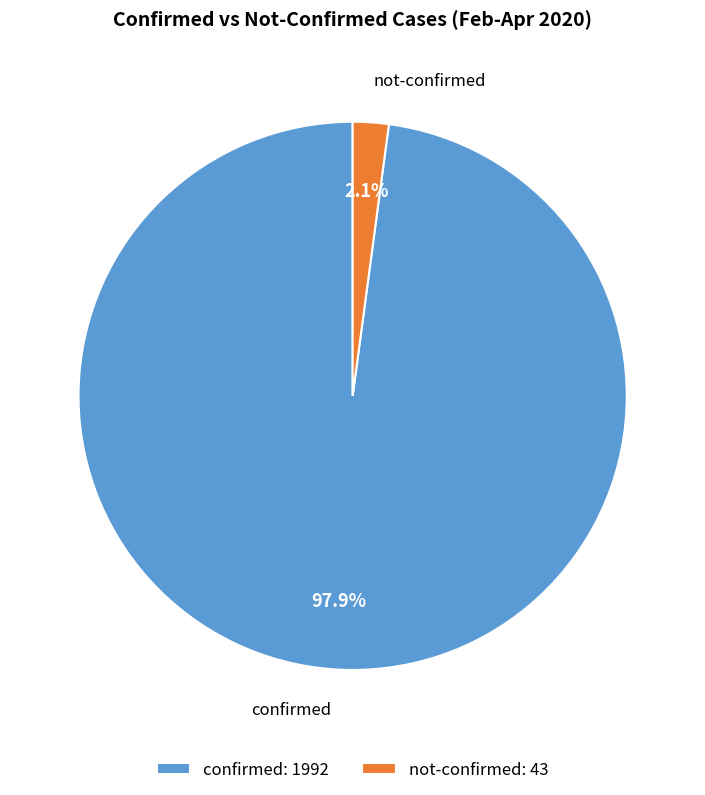

Is not-confirmed: 43 the majority of the pie?

No